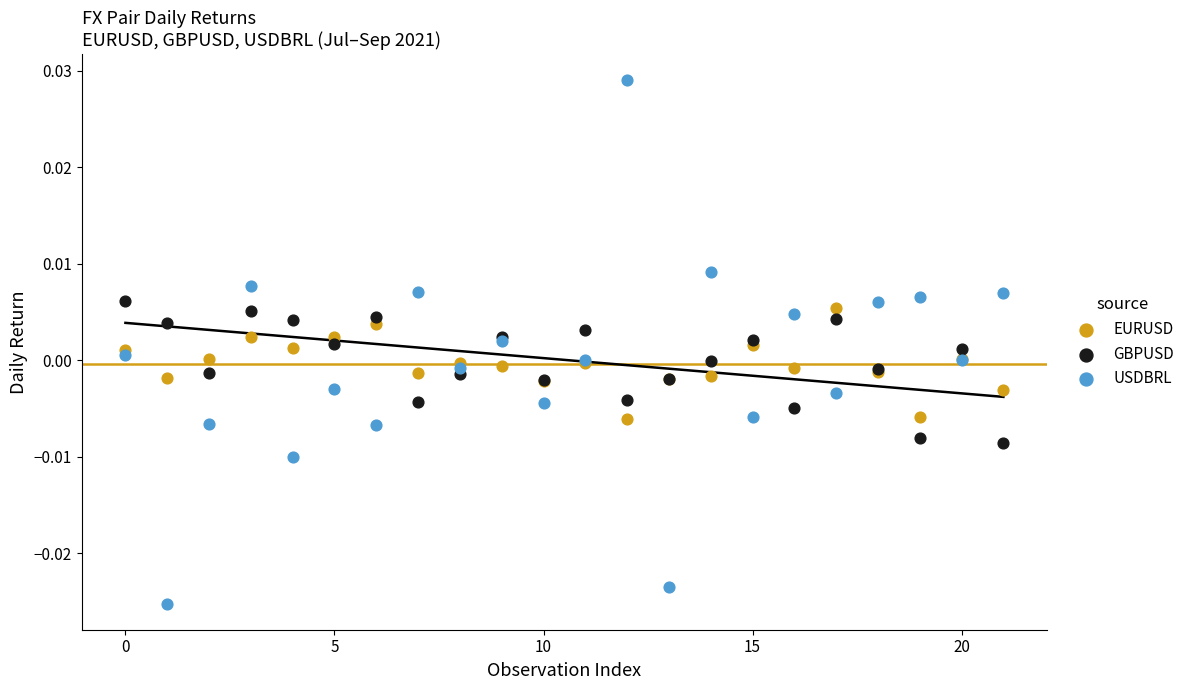

Which series has the largest Y range (max minus min)?

USDBRL